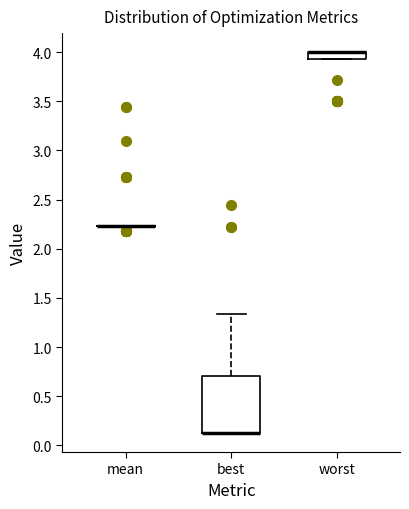

Comparing the boxes themselves (not the whiskers), which one is the tallest?

best